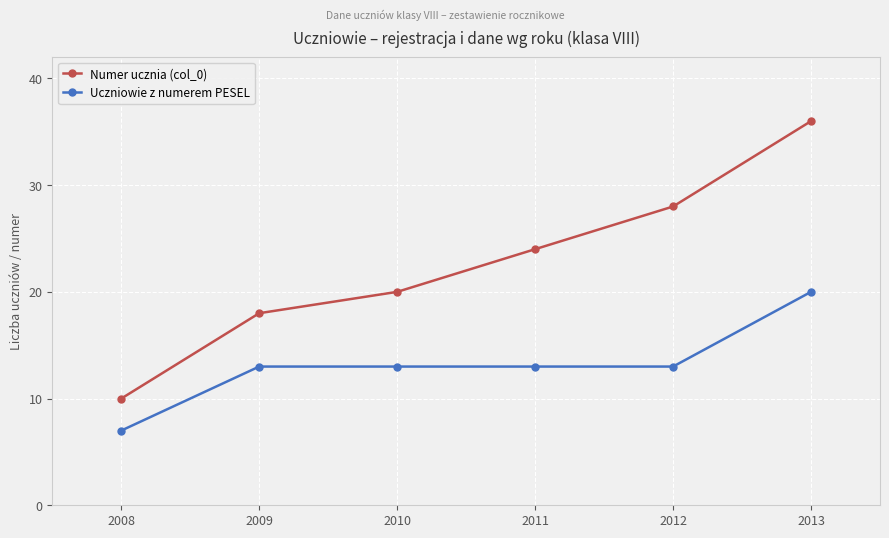

The Numer ucznia (col_0) series shows 9 at 2009. True or false?

False